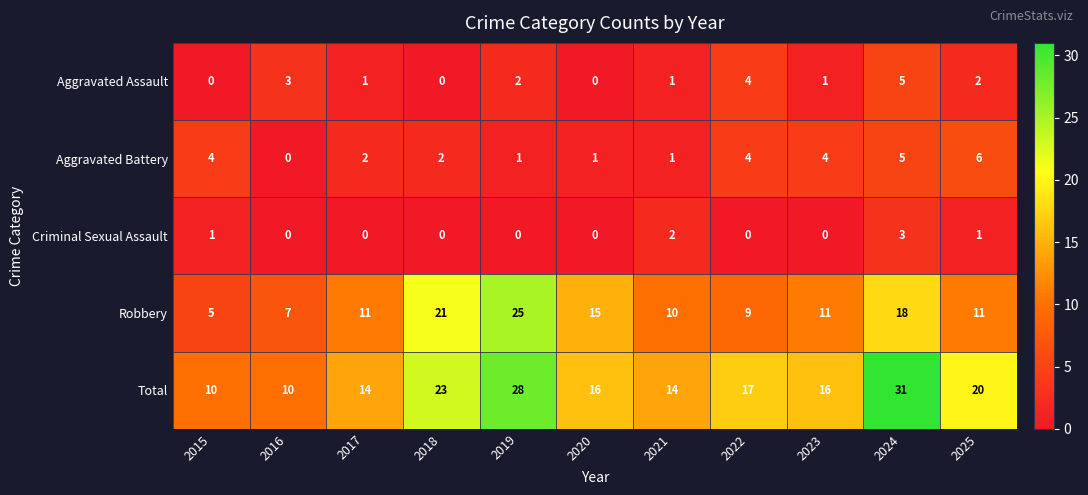

Is it true that Criminal Sexual Assault equals -2 at 2022?

False